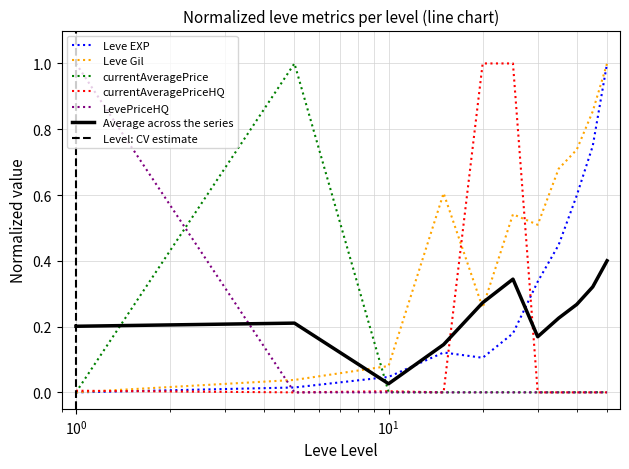

Which series ends up on top after the final intersection of Leve Gil and LevePriceHQ?

Leve Gil